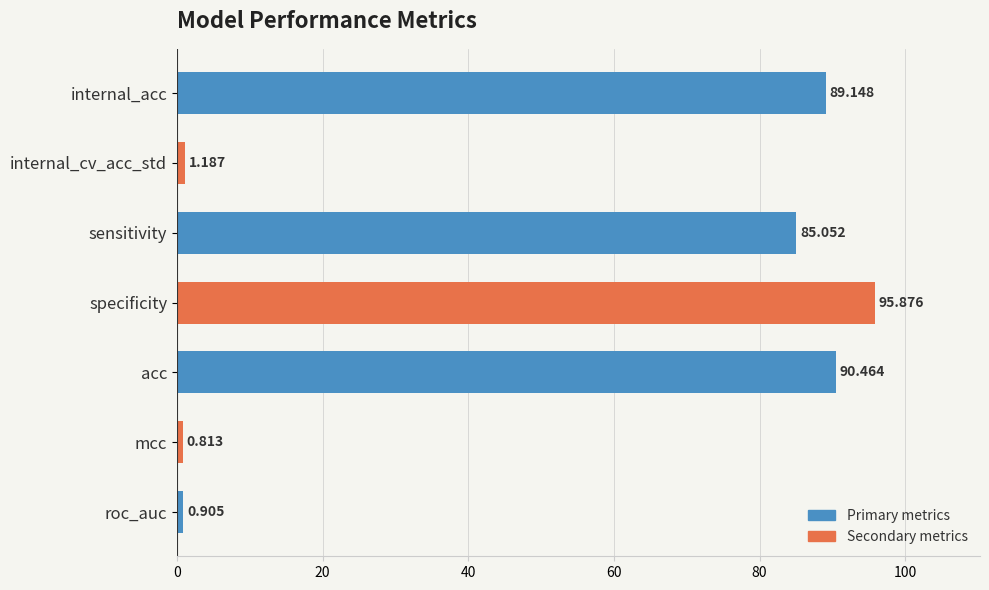

Between specificity and acc, which is larger?

specificity